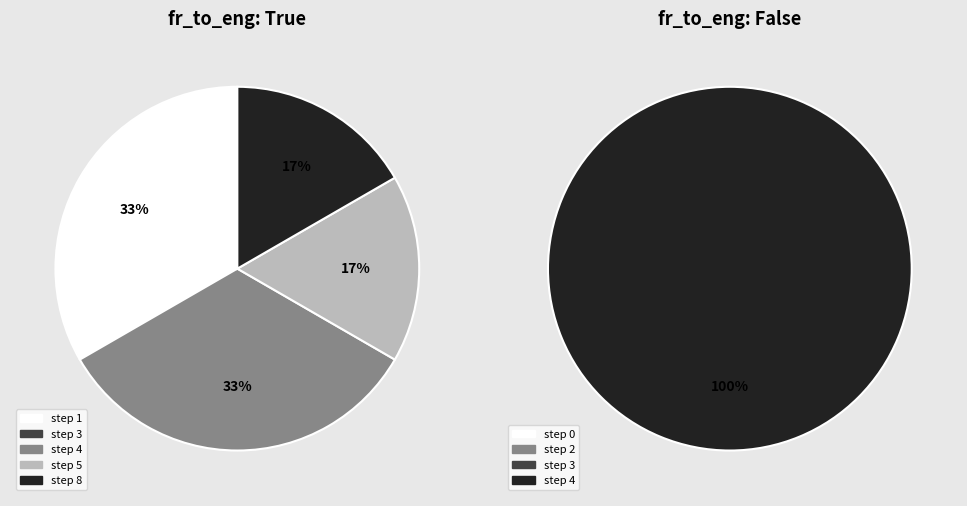

Is there a majority slice in this chart?

No